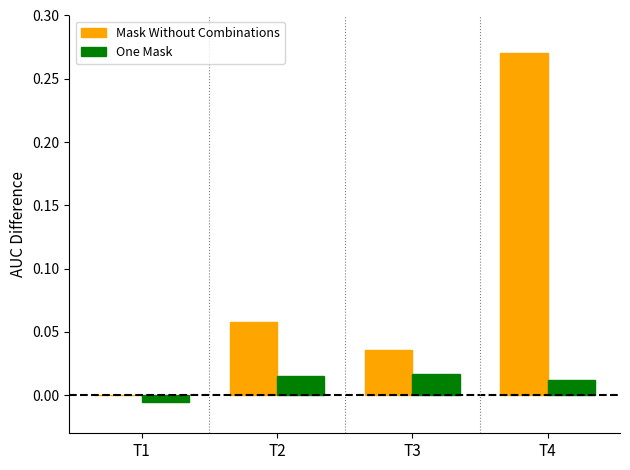

The One Mask series shows 0.0 at T3. True or false?

True